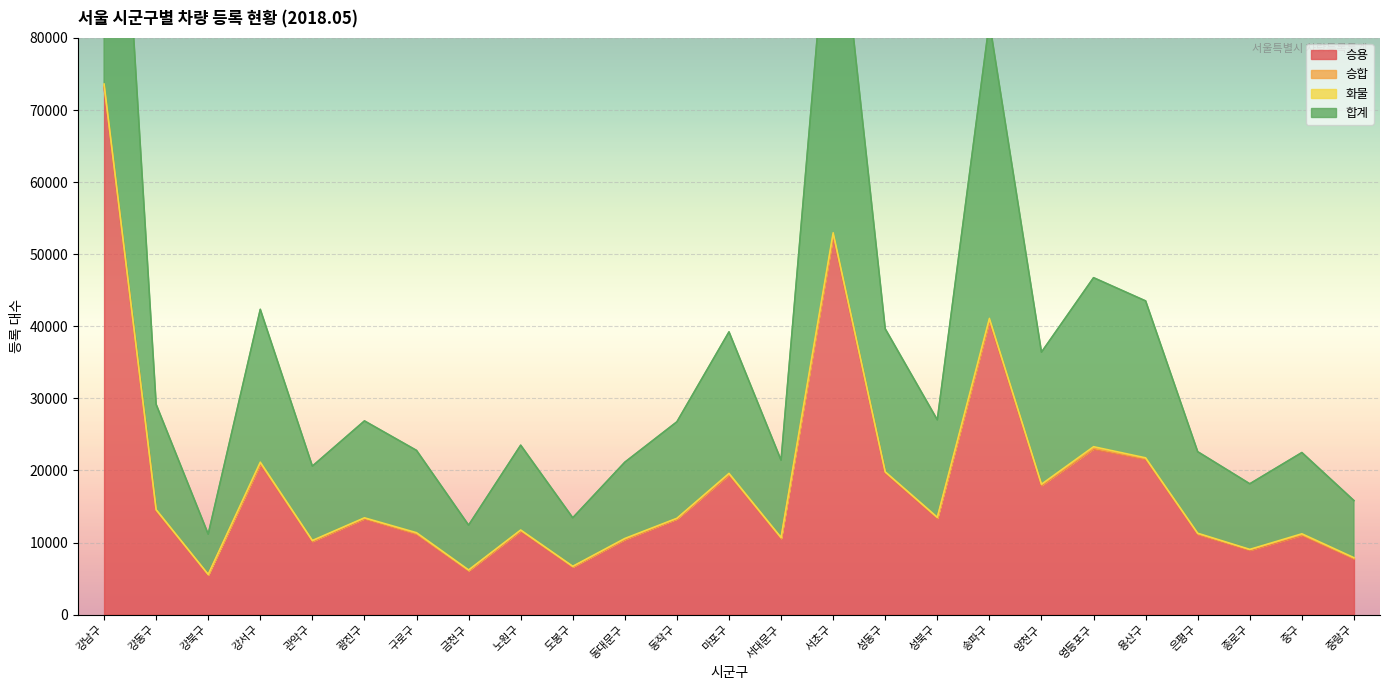

At which category does 승용 reach its first local valley?

강북구